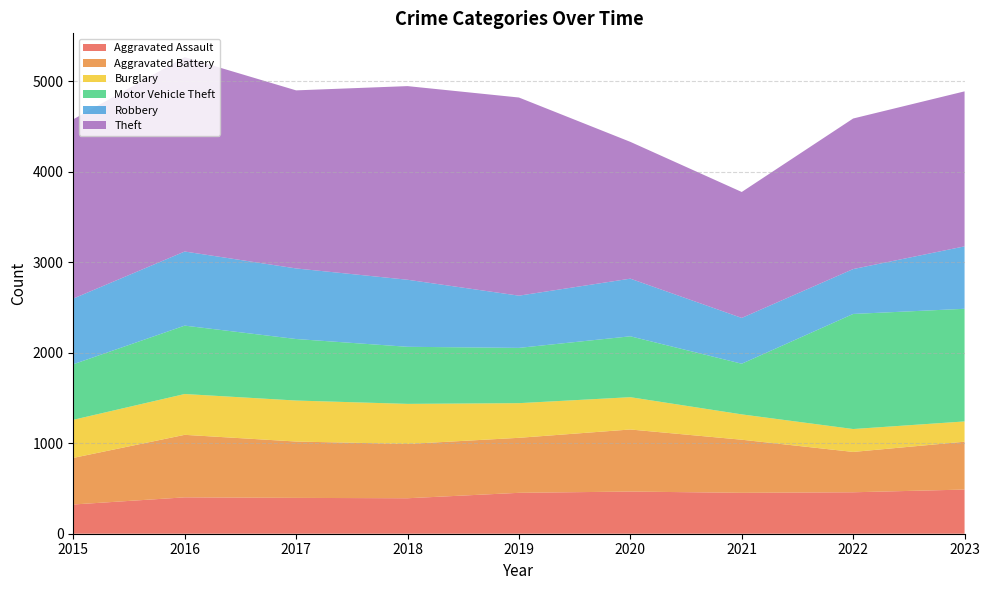

Reading right to left, extract all data points from this chart.

Aggravated Assault: 488	458	452	466	452	392	396	402	323
Aggravated Battery: 529	446	587	686	608	600	623	691	515
Burglary: 224	253	280	357	383	443	453	451	421
Motor Vehicle Theft: 1245	1272	560	673	611	631	680	756	614
Robbery: 690	496	506	637	577	741	780	819	726
Theft: 1713	1664	1392	1512	2190	2140	1968	2148	1981